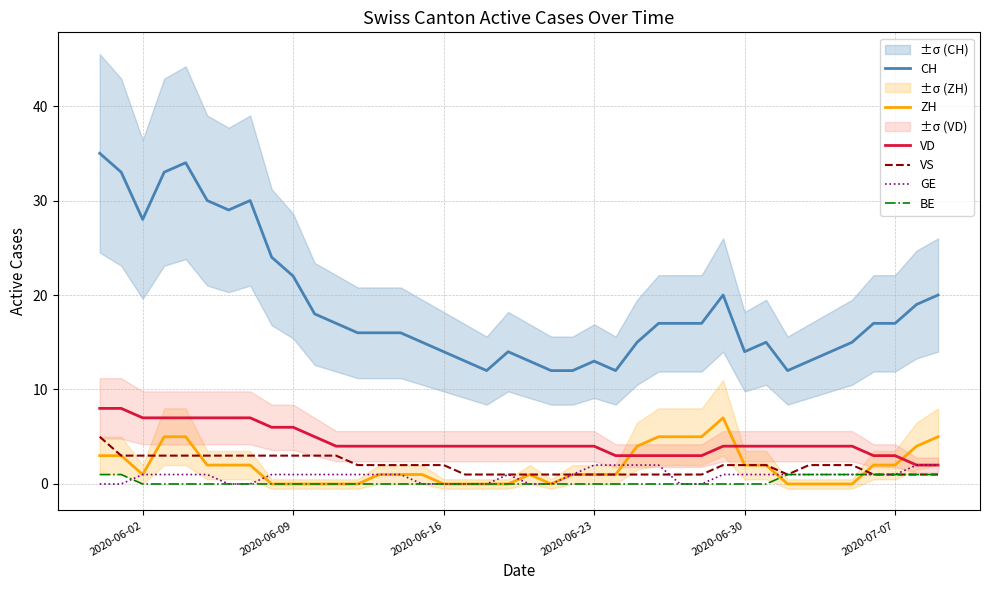

Reading left to right, what are all the values shown in this chart?

CH: 35	33	28	33	34	30	29	30	24	22	18	17	16	16	16	15	14	13	12	14	13	12	12	13	12	15	17	17	17	20	14	15	12	13	14	15	17	17	19	20
ZH: 3	3	1	5	5	2	2	2	0	0	0	0	0	1	1	1	0	0	0	0	1	0	1	1	1	4	5	5	5	7	2	2	0	0	0	0	2	2	4	5
VD: 8	8	7	7	7	7	7	7	6	6	5	4	4	4	4	4	4	4	4	4	4	4	4	4	3	3	3	3	3	4	4	4	4	4	4	4	3	3	2	2
VS: 5	3	3	3	3	3	3	3	3	3	3	3	2	2	2	2	2	1	1	1	1	1	1	1	1	1	1	1	1	2	2	2	1	2	2	2	1	1	1	1
GE: 0	0	1	1	1	1	0	0	1	1	1	1	1	1	1	0	0	0	0	1	0	0	1	2	2	2	2	0	0	1	1	1	1	1	1	1	1	1	2	2
BE: 1	1	0	0	0	0	0	0	0	0	0	0	0	0	0	0	0	0	0	0	0	0	0	0	0	0	0	0	0	0	0	0	1	1	1	1	1	1	1	1